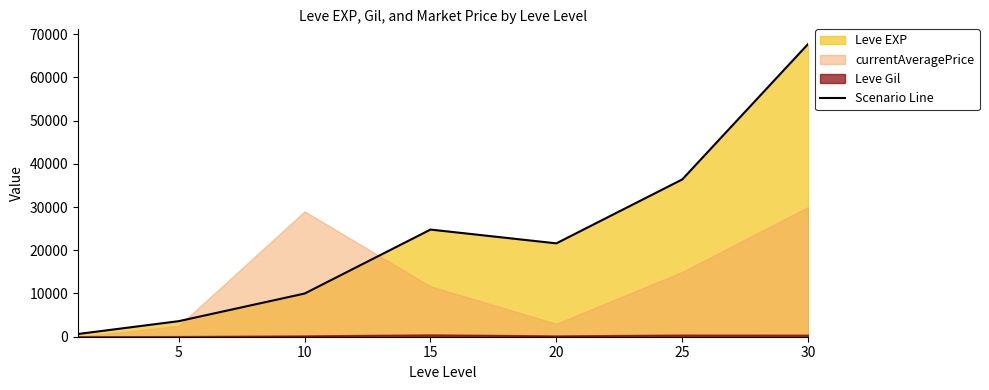

What is the maximum value shown in the chart?

67730